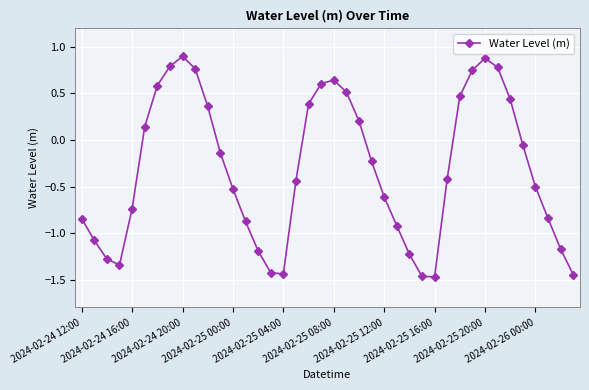

What is the greatest value displayed?

0.9